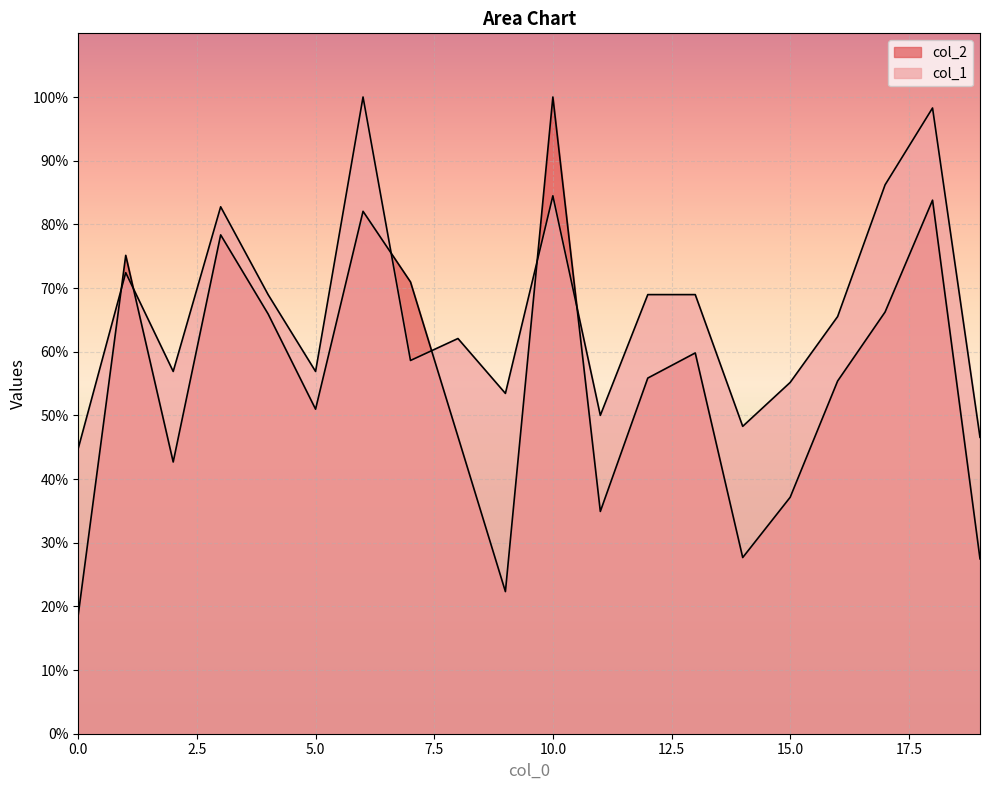

What is the value of the col_1 point at the 19th from the left?

98.3